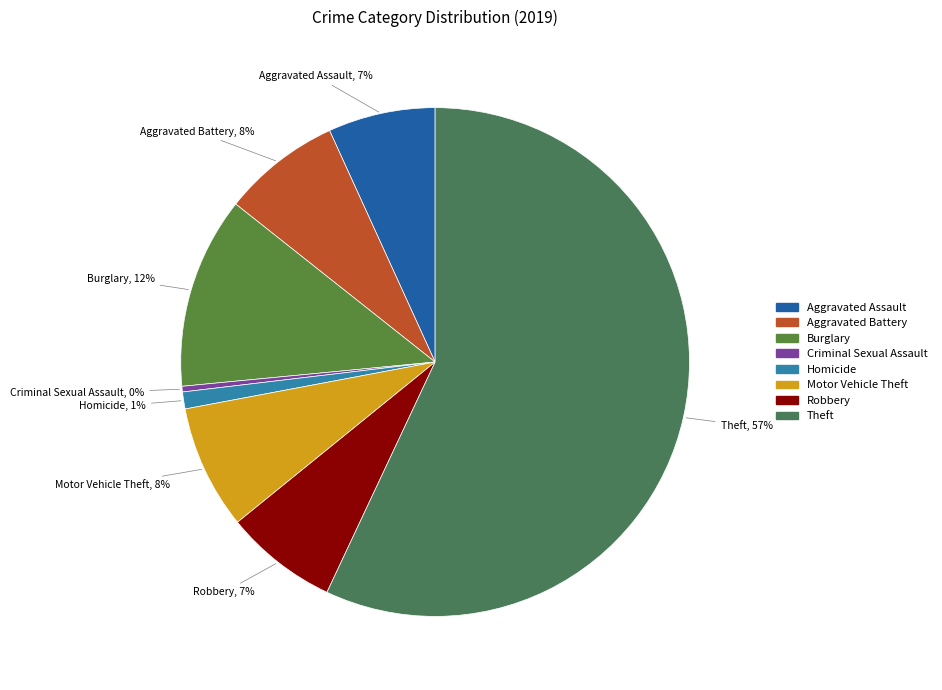

To the nearest percent, what is the difference between the largest and smallest slice percentages?

57%